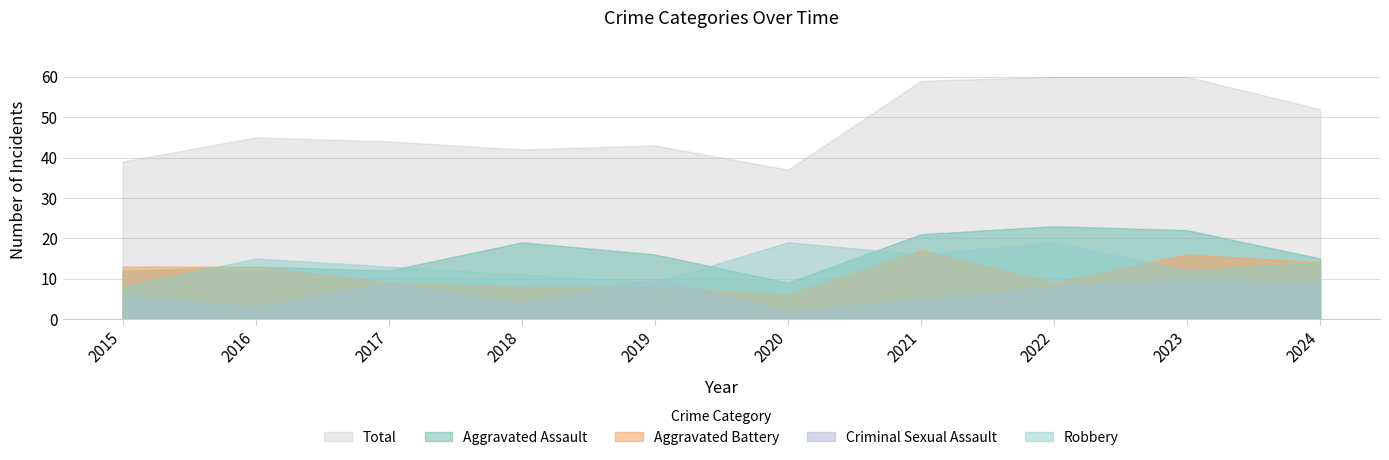

What is the value of the Aggravated Battery point at the 3rd from the left?

9